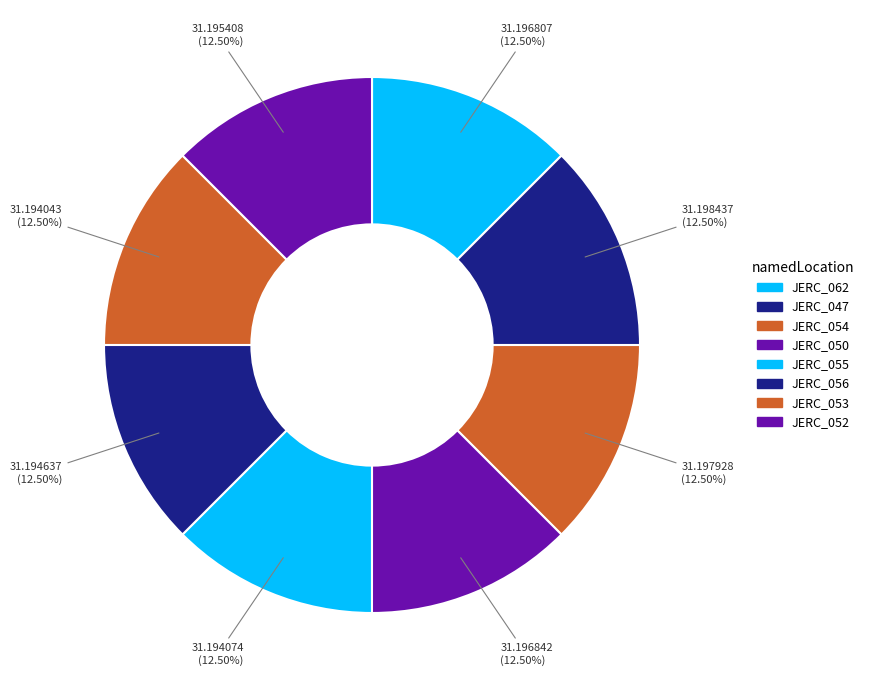

Combined, do JERC_062 and JERC_052 account for over 50%?

No